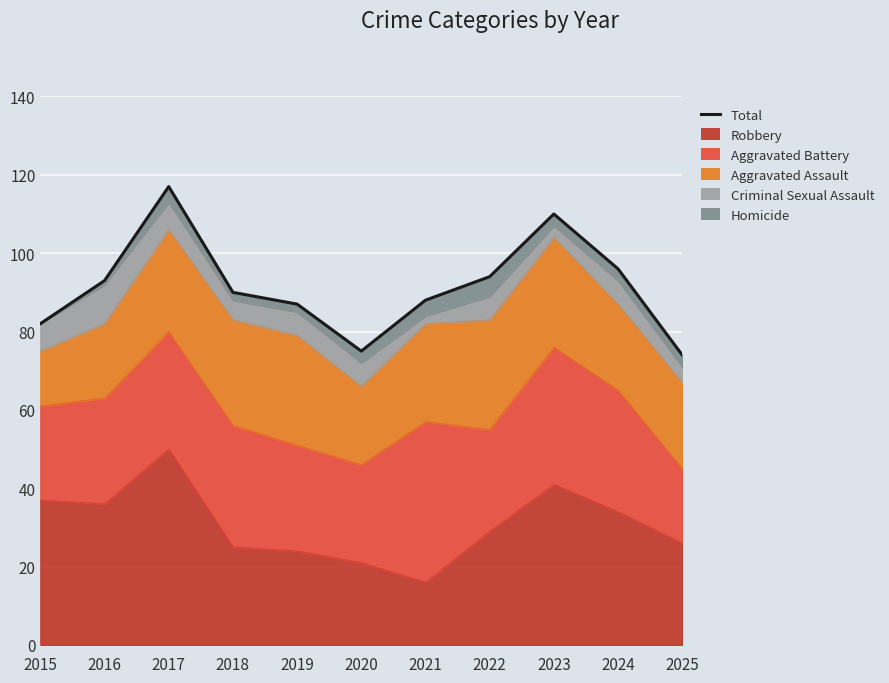

What is the difference between the maximum and minimum values?

43